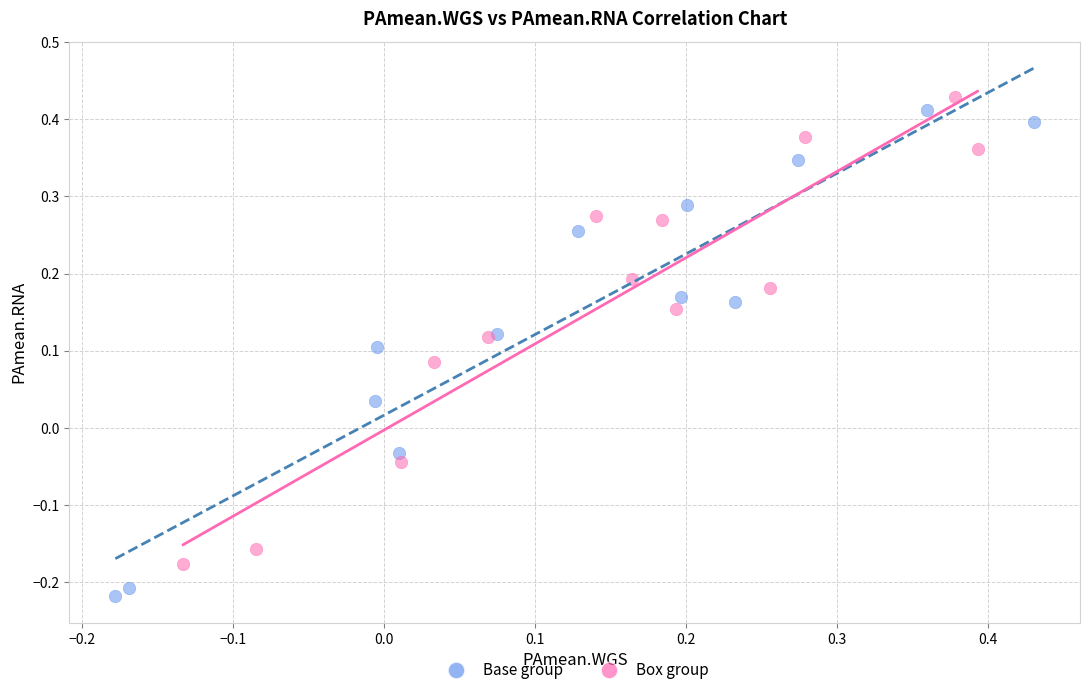

Which series has the widest spread of Y values?

Base group